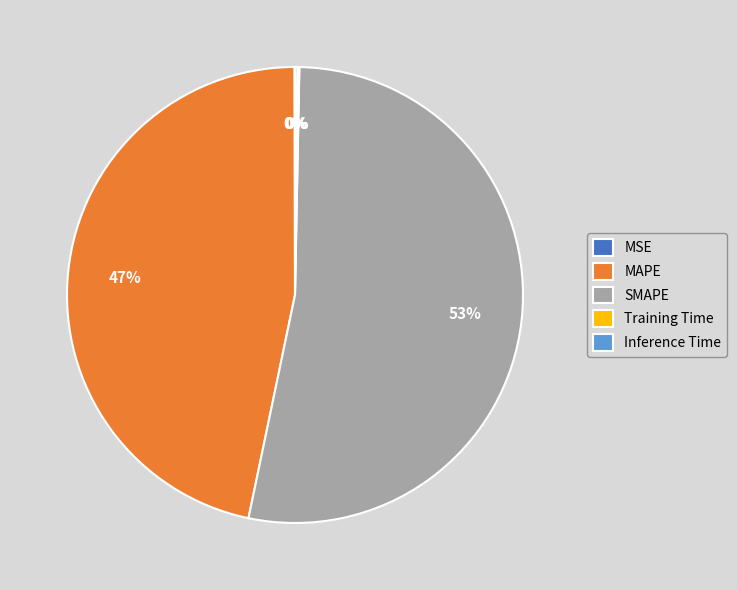

Is there any slice that represents more than half of the pie?

Yes